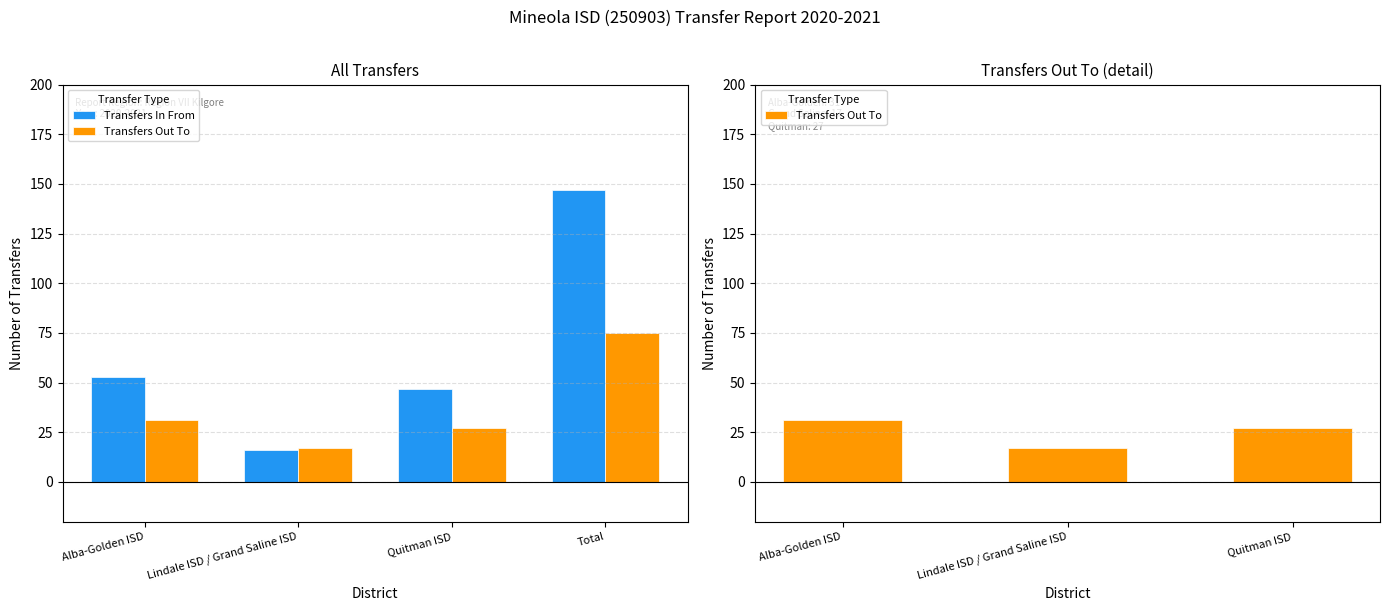

Count the number of data series in this chart.

2